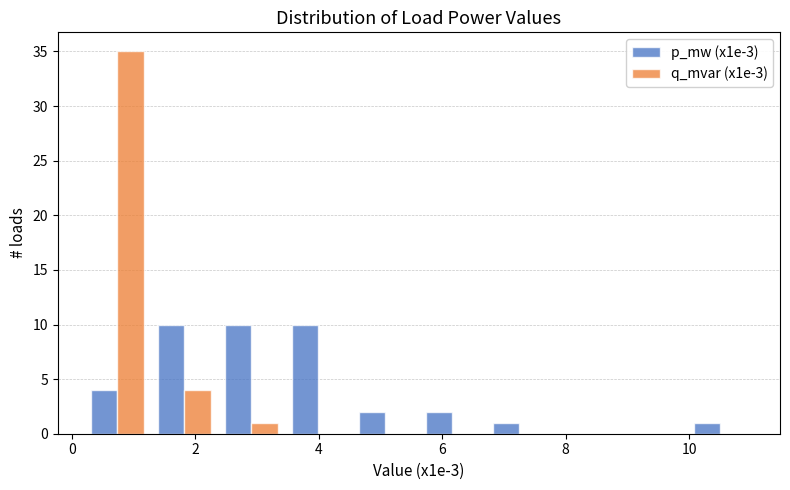

In the q_mvar (x1e-3) series, which range on the x-axis has the tallest bar?

0.2 to 1.2